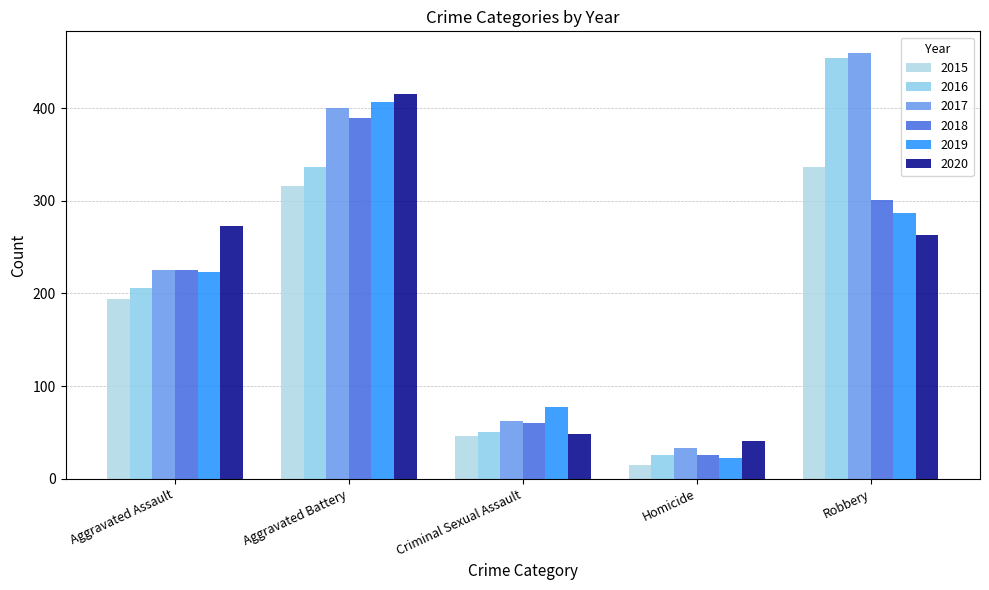

How many series are shown in this chart?

6